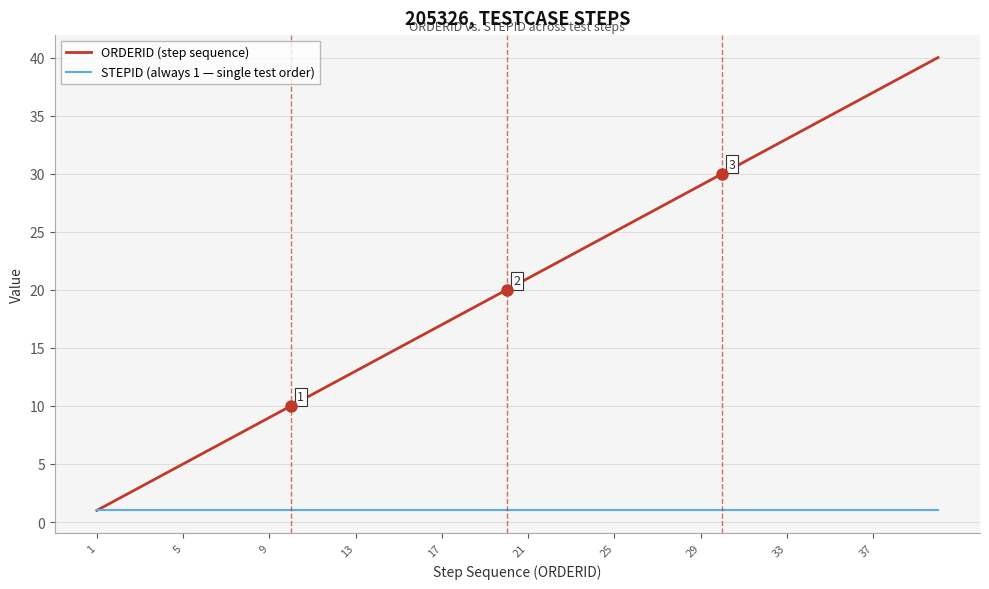

Which series has the widest spread of values?

ORDERID (step sequence)